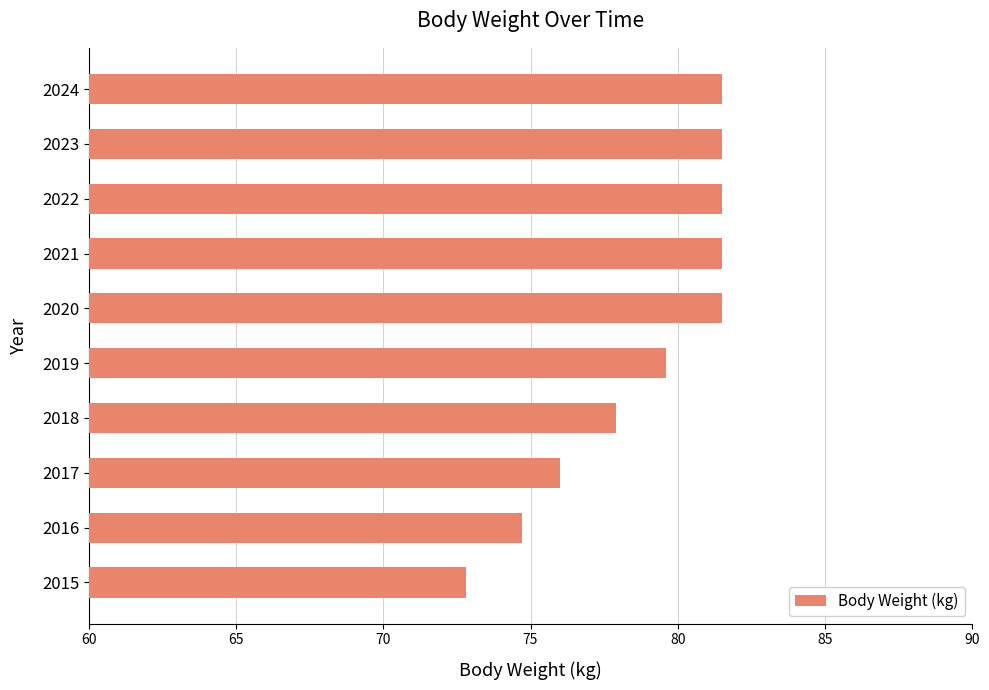

Reading bottom to top, transcribe all the data shown in this chart.

2015=72.8	2016=74.7	2017=76.0	2018=77.9	2019=79.6	2020=81.5	2021=81.5	2022=81.5	2023=81.5	2024=81.5